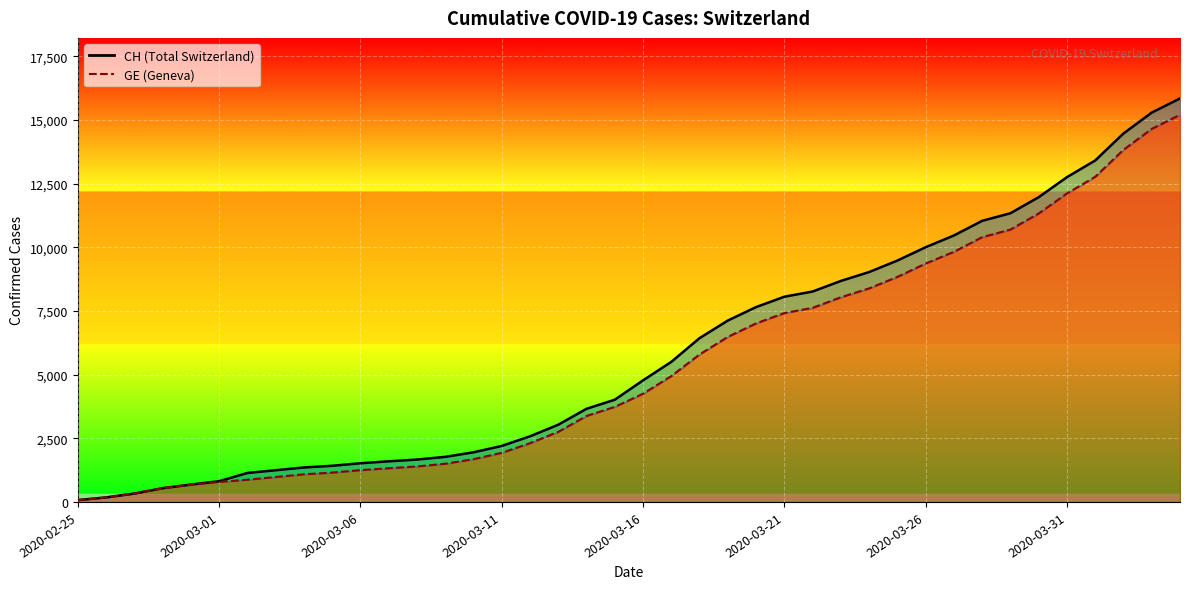

What is the approximate value of CH at 2020-03-07?

1595